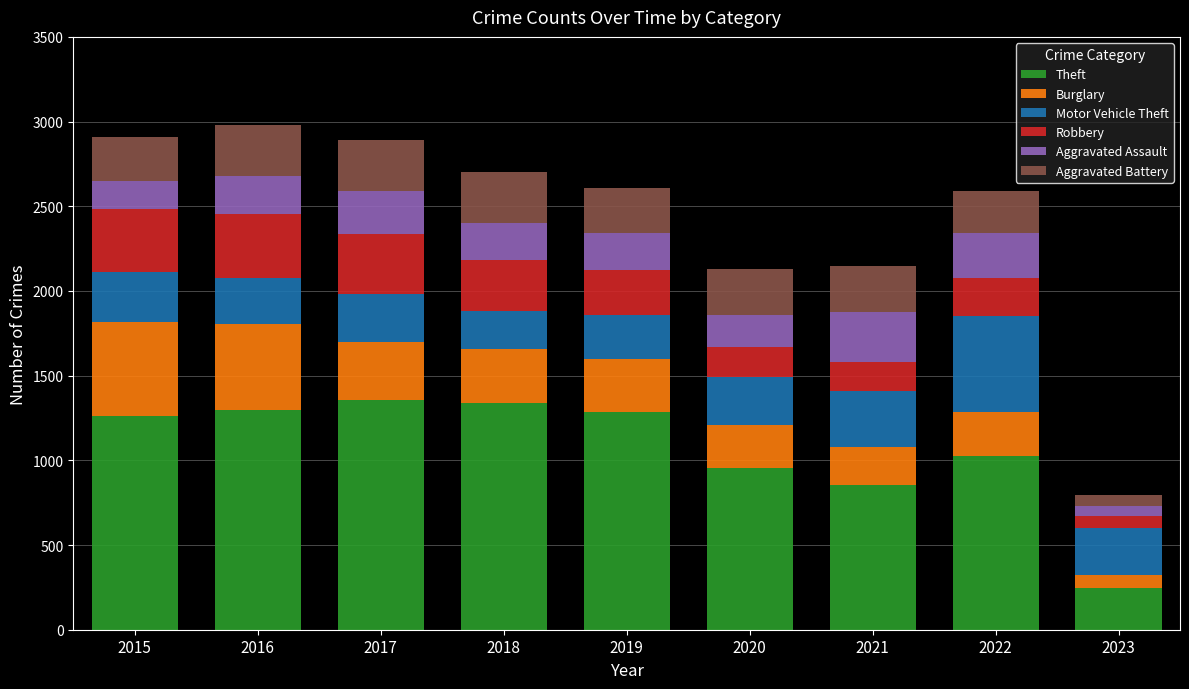

What is the difference between the maximum and minimum values in the Theft series?

1115